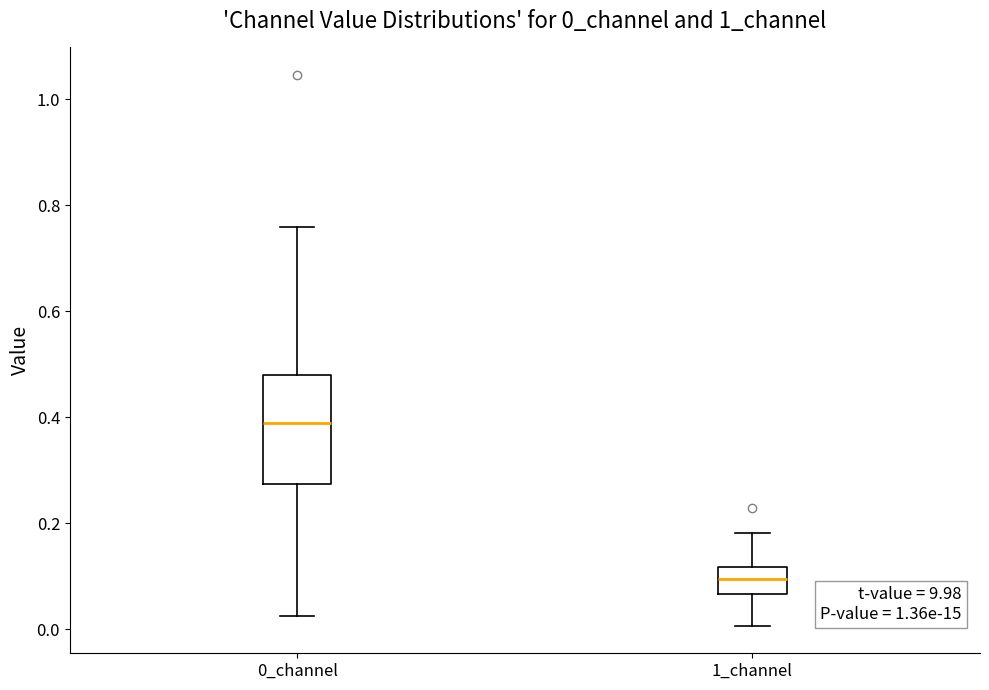

Reading left to right, transcribe this box plot: for each box, give where its median line is, the range the box spans, and where its two whiskers end, as read against the y-axis. The values are not printed on the chart, so give them approximately, as read against the axis.

0_channel: median 0.38, box 0.28 to 0.48, whiskers 0.02 to 0.76
1_channel: median 0.10, box 0.06 to 0.12, whiskers 0.00 to 0.18